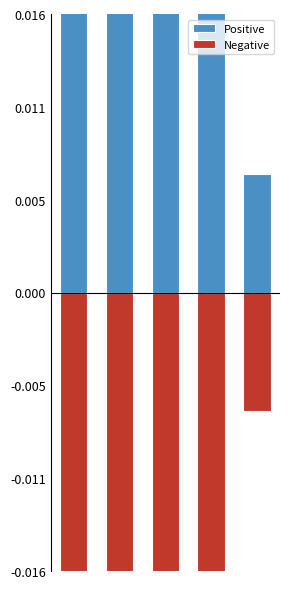

Does the chart contain stacked bars?

No